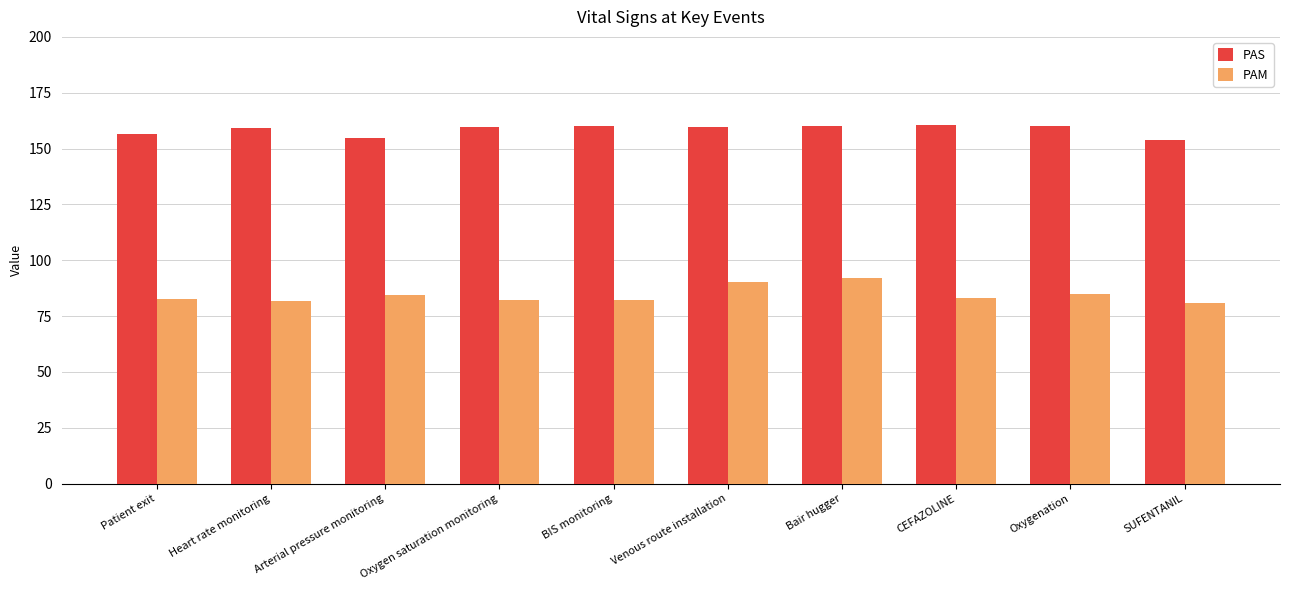

How many categories are shown in the chart?

10